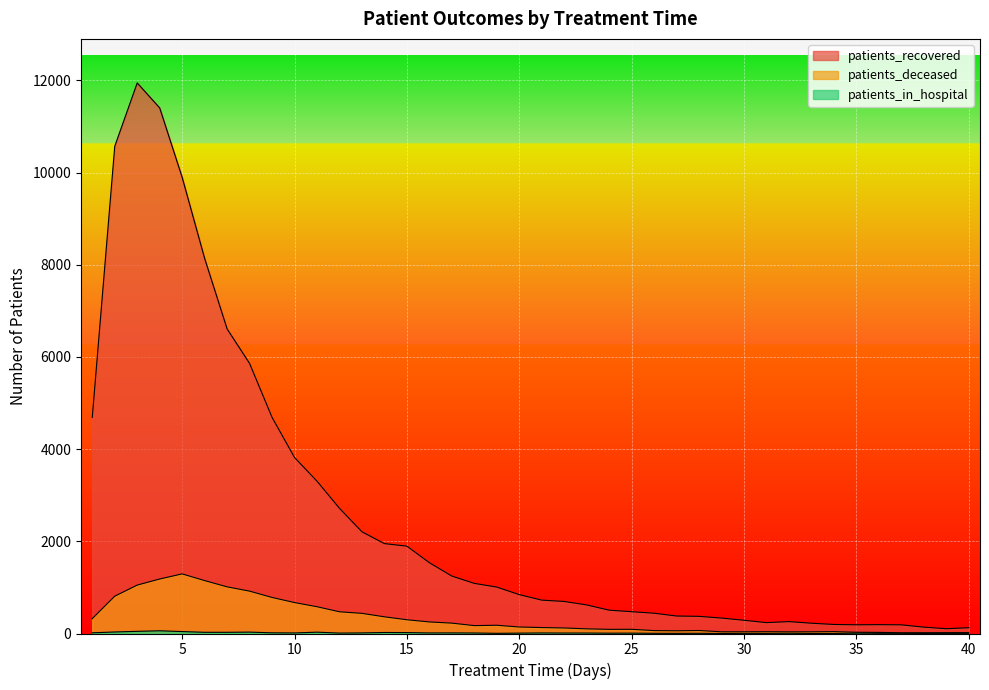

What are all the series names shown in the legend?

patients_recovered, patients_deceased, patients_in_hospital